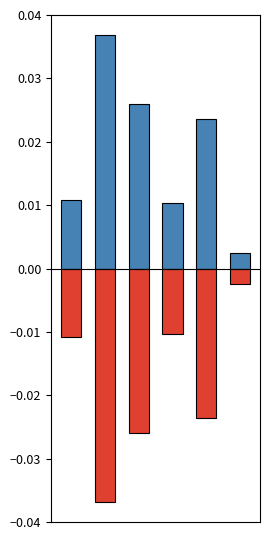

Count the number of data series in this chart.

2